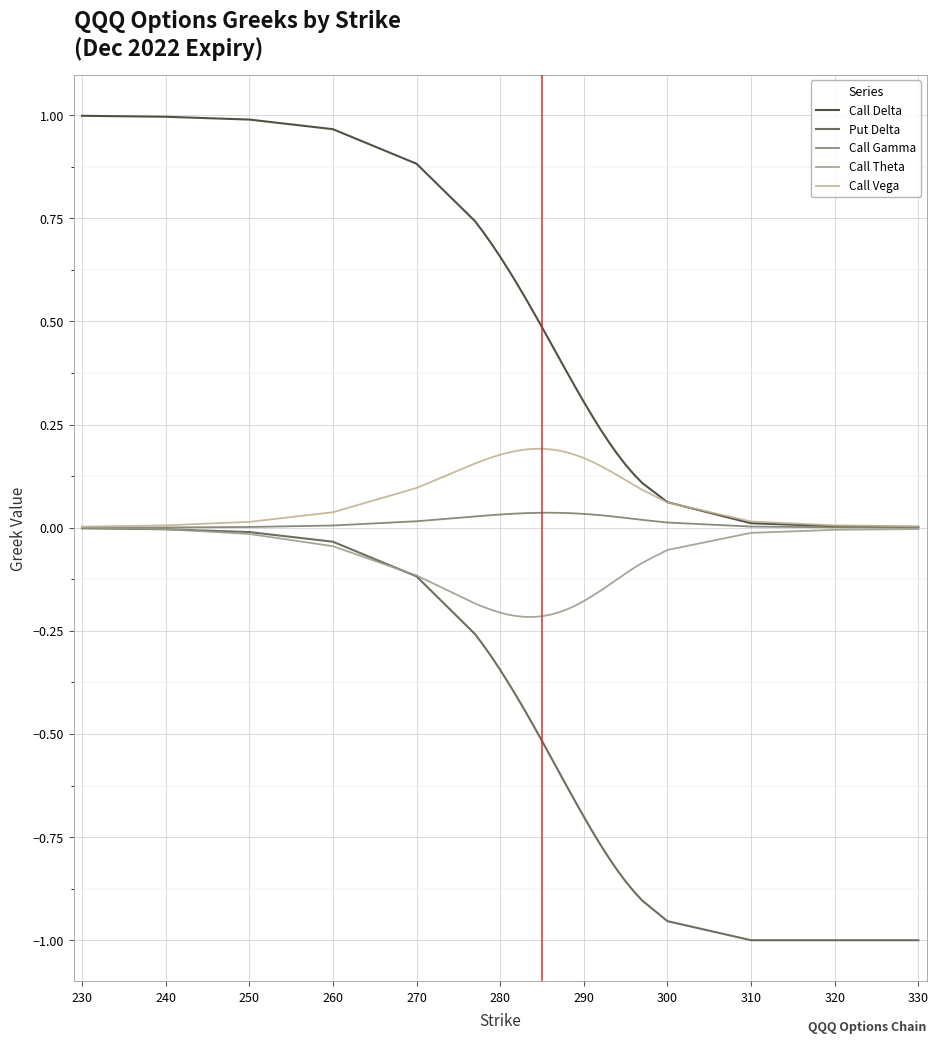

Which series has the largest range (max minus min)?

Put Delta